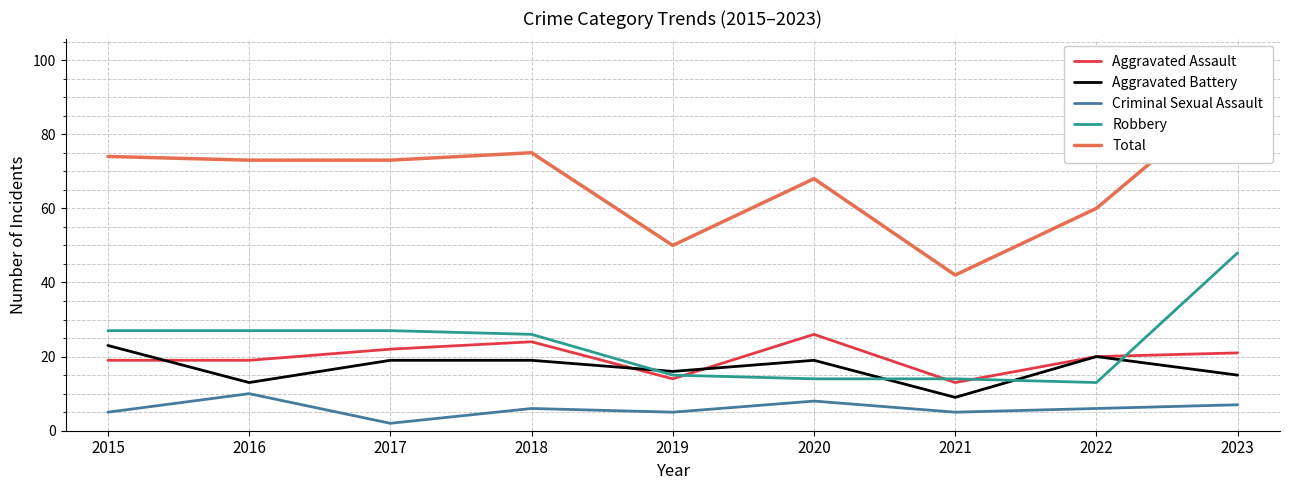

At how many categories does at least one series exceed 16?

9